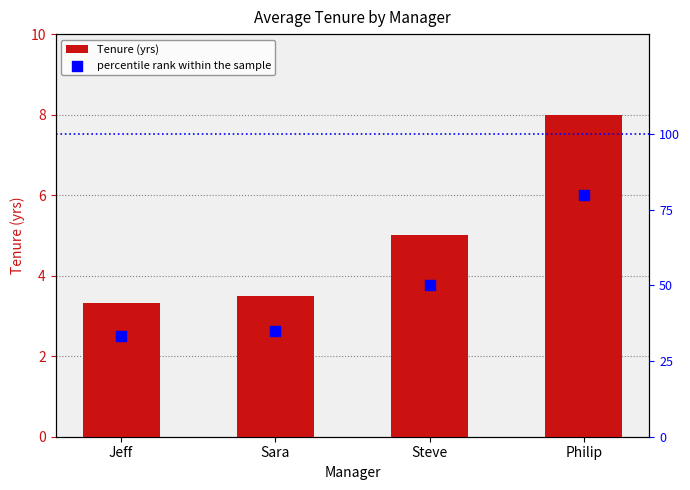

Which series has the largest total across all categories?

percentile rank within the sample